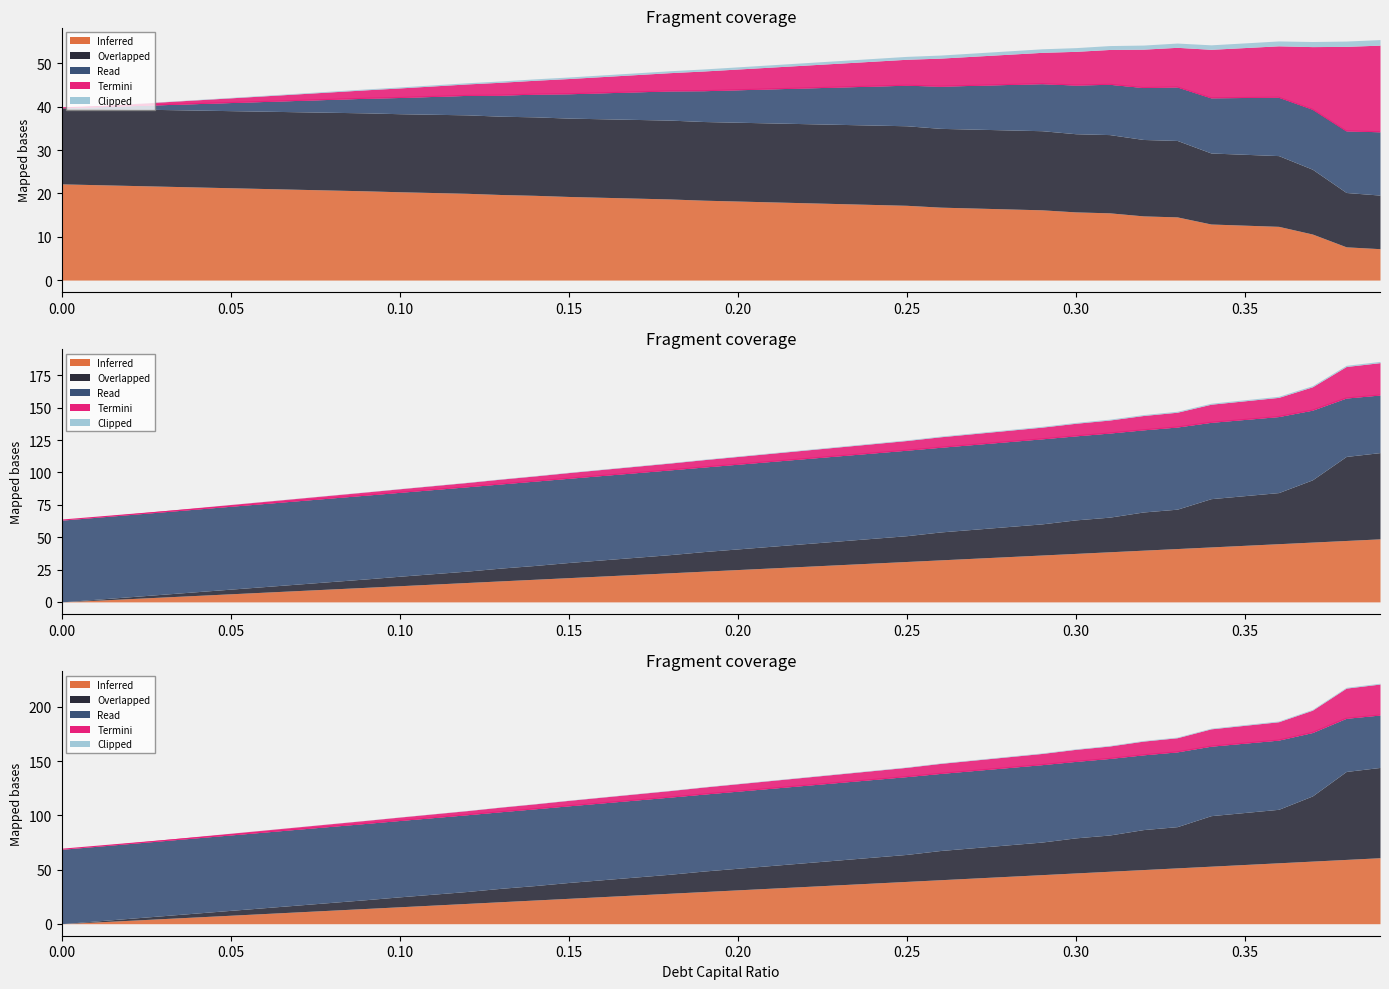

Where does the data first go above 42?

0.10